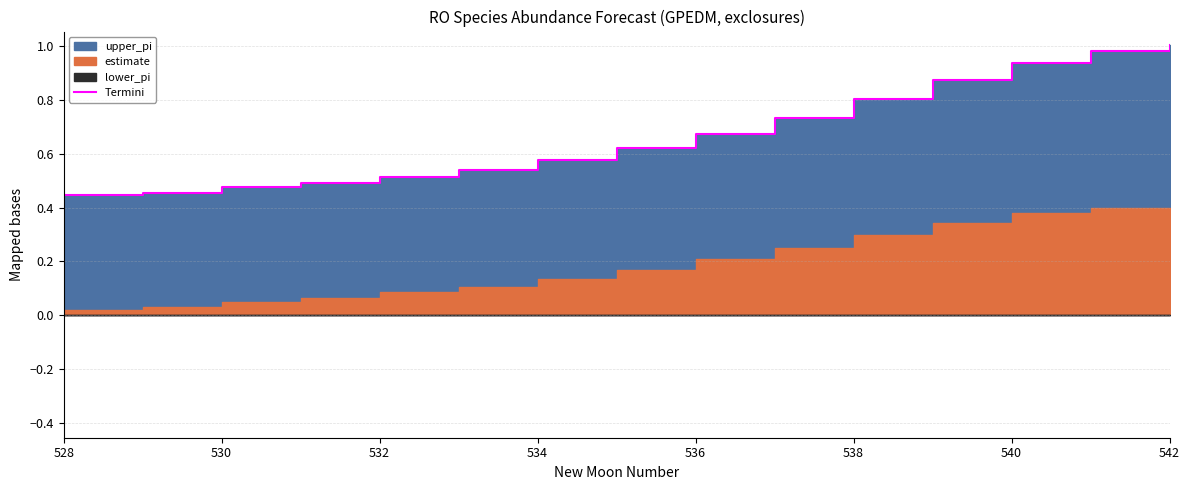

At which label is the value closest to 0?

528